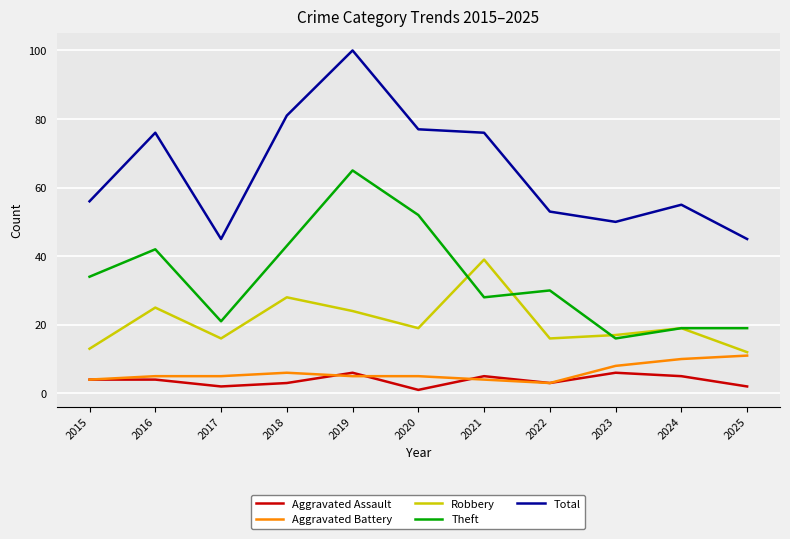

The value of Aggravated Assault at 2019 is 6. True or false?

True